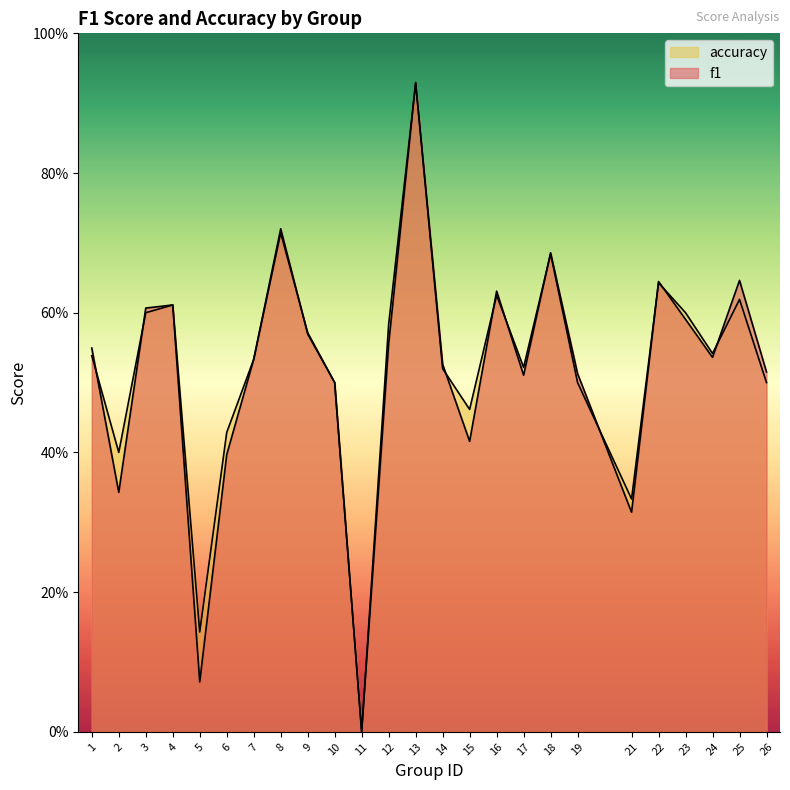

Reading left to right, transcribe all the data shown in this chart.

f1: 0.5	0.3	0.6	0.6	0.1	0.4	0.5	0.7	0.6	0.5	0.0	0.6	0.9	0.5	0.4	0.6	0.5	0.7	0.5	0.3	0.6	0.6	0.5	0.6	0.5
accuracy: 0.5	0.4	0.6	0.6	0.1	0.4	0.5	0.7	0.6	0.5	0.0	0.6	0.9	0.5	0.5	0.6	0.5	0.7	0.5	0.3	0.6	0.6	0.5	0.6	0.5